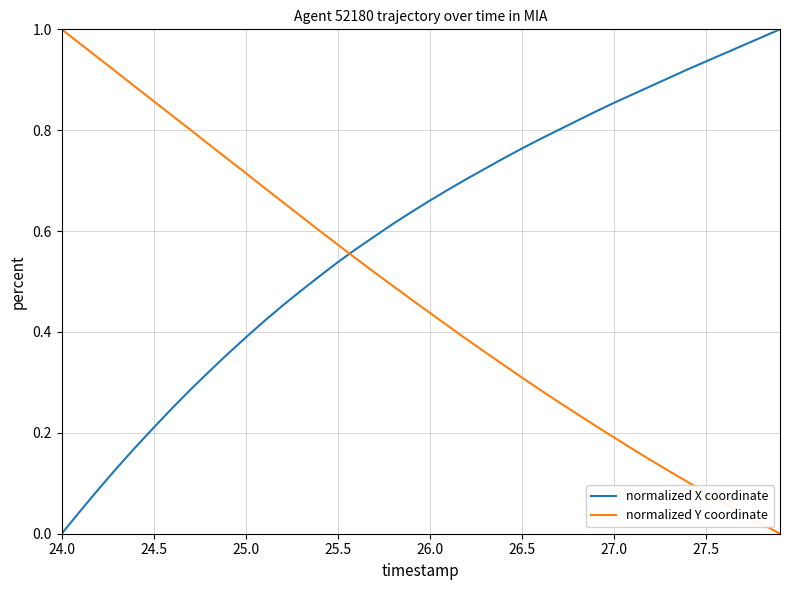

Which series has the largest total across all categories?

normalized X coordinate